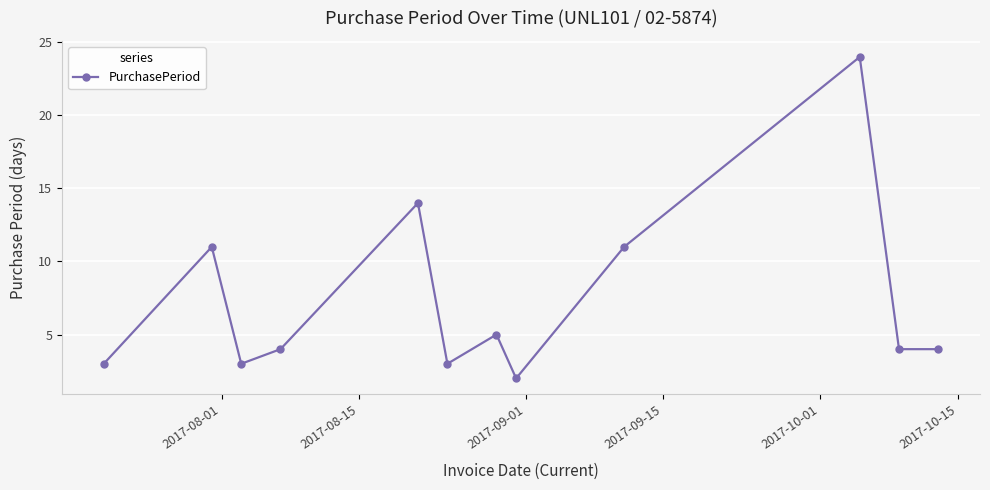

What is the value of the 9th point from the left?

11